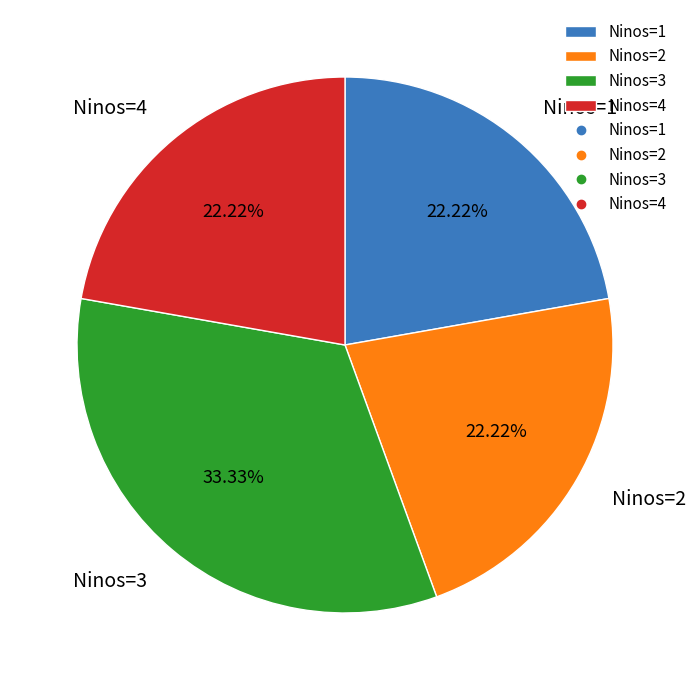

Combined, do Ninos=3 and Ninos=1 account for over 50%?

Yes